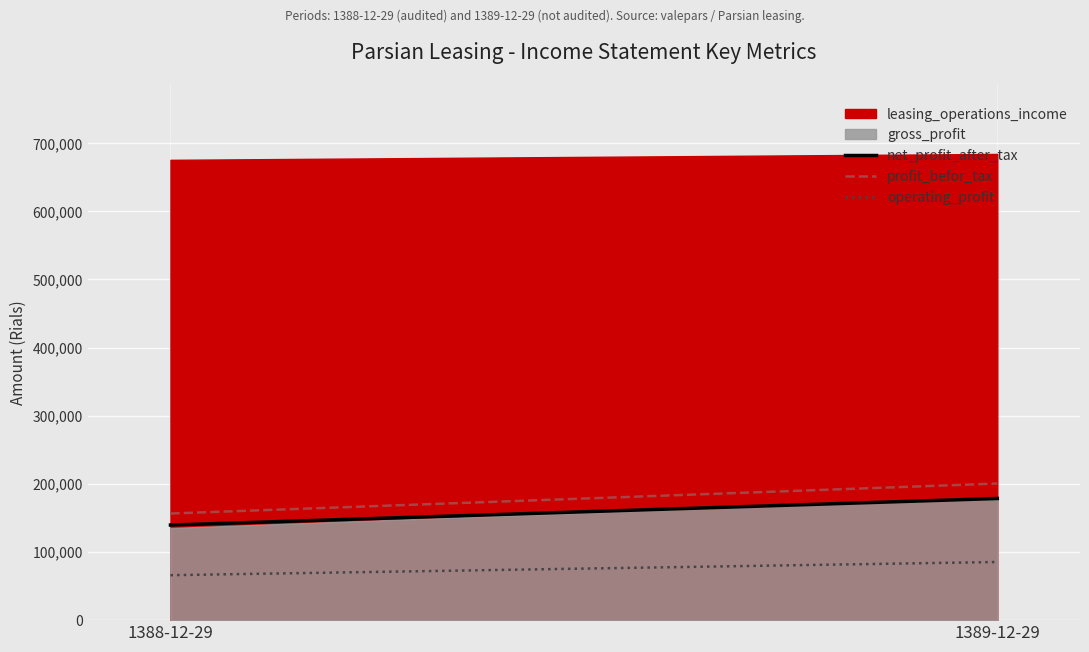

What is the spread (max minus min) of values at 1388-12-29?

90479